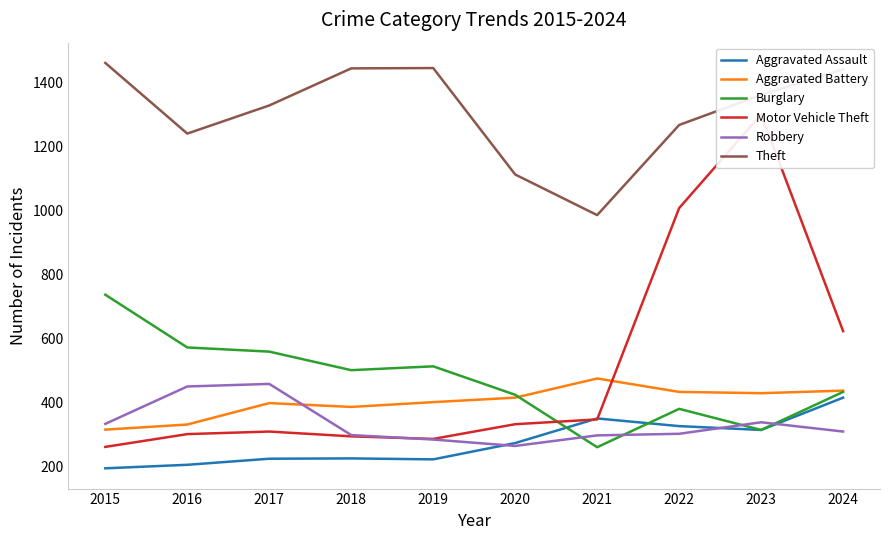

Where is Aggravated Assault nearest to the value 303?

2023